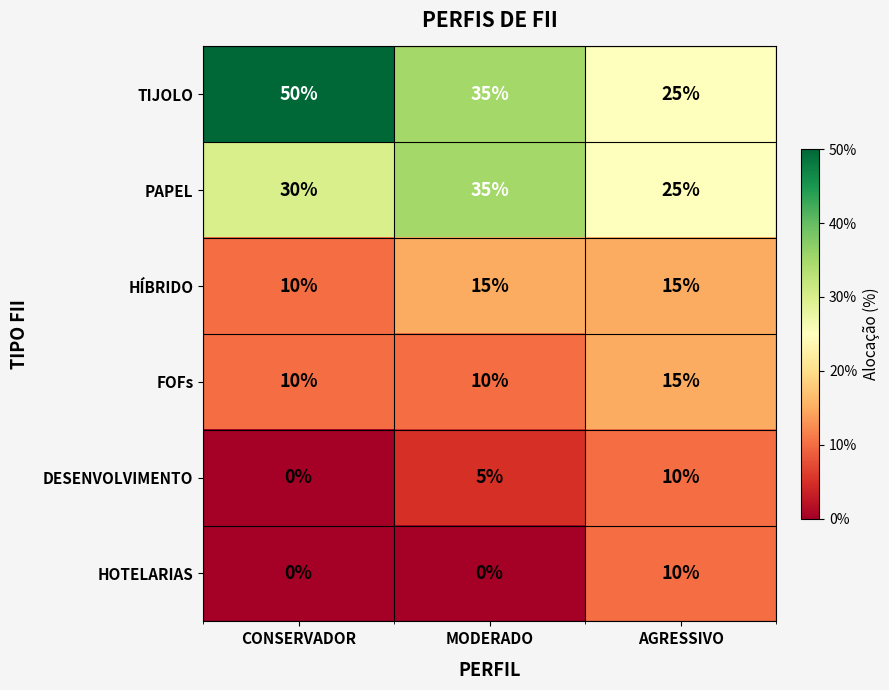

How many categories are shown in the chart?

3